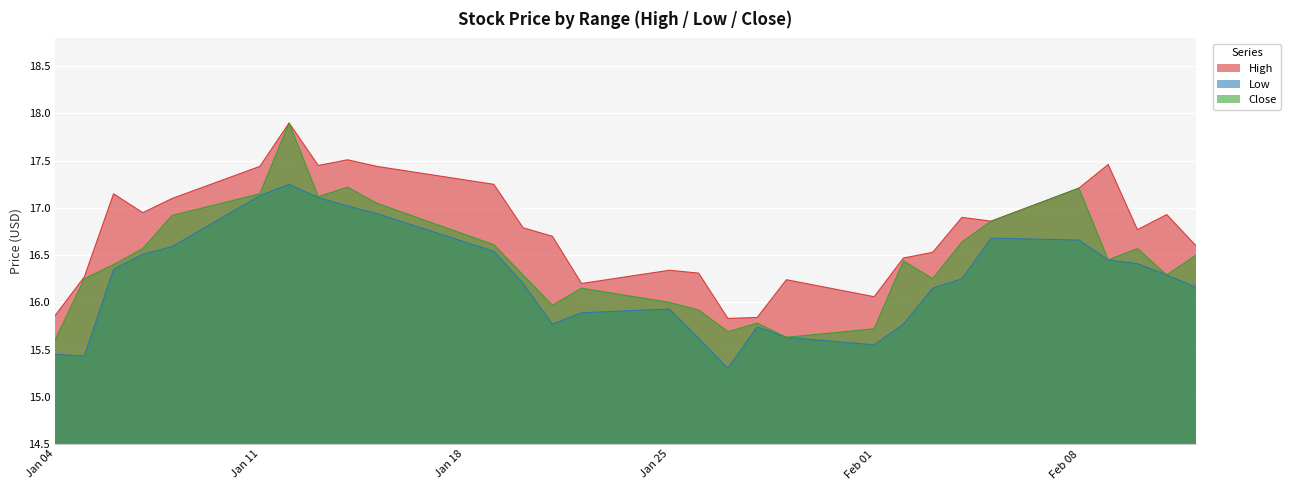

True or false: High and Close intersect in this chart.

False